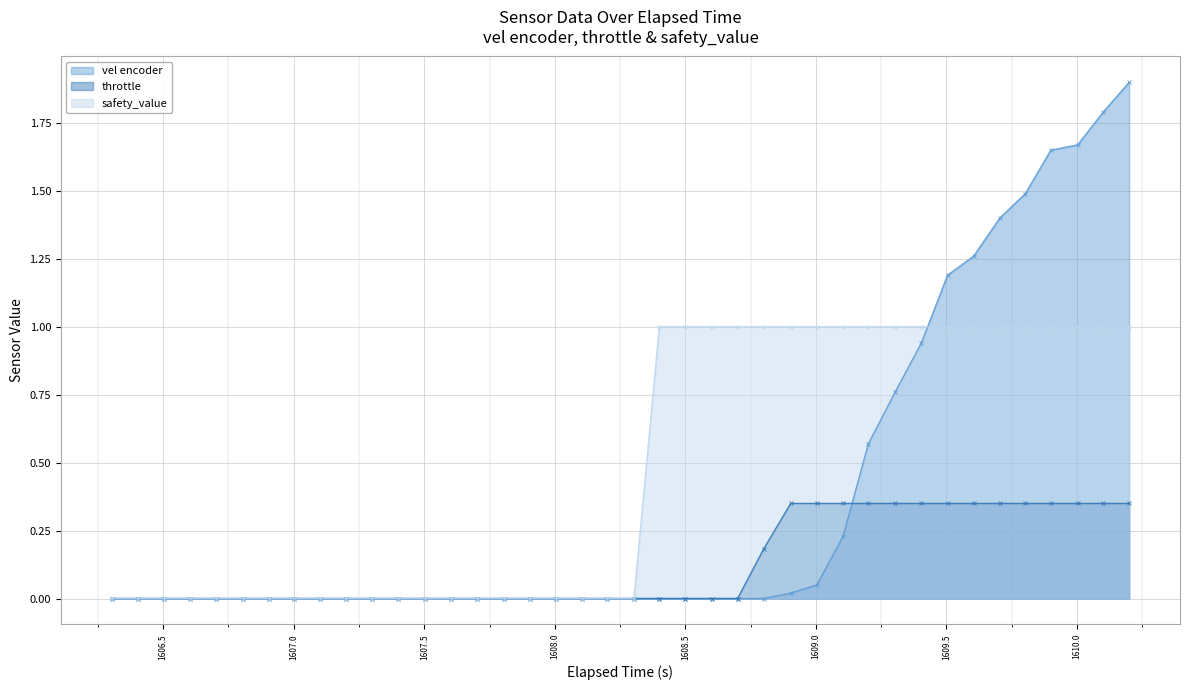

How many lines are shown in the chart?

3